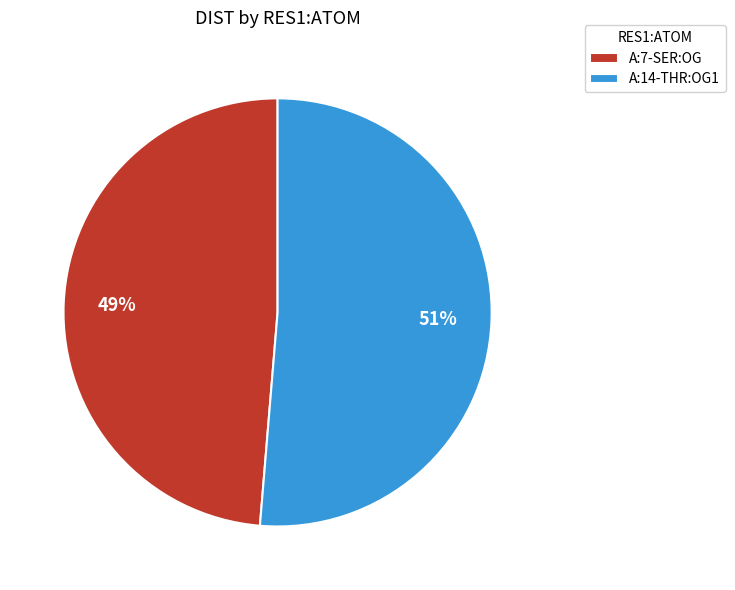

Do A:14-THR:OG1 and A:7-SER:OG together represent more than half of the pie?

Yes